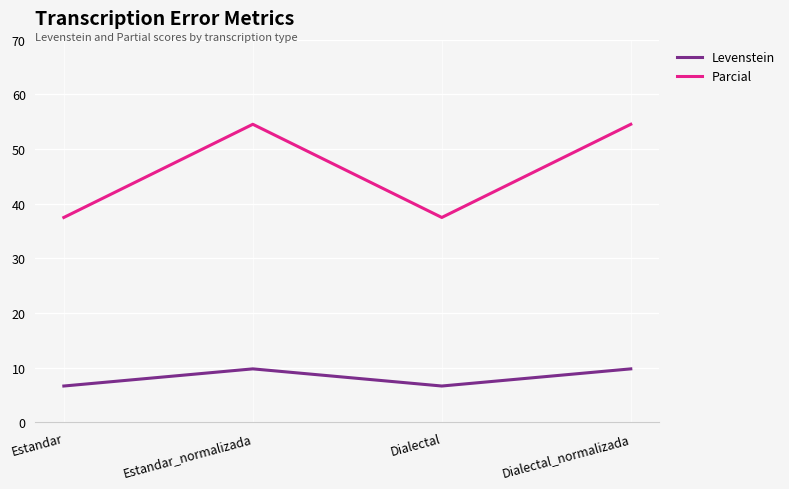

Which series has the widest spread of values?

Parcial